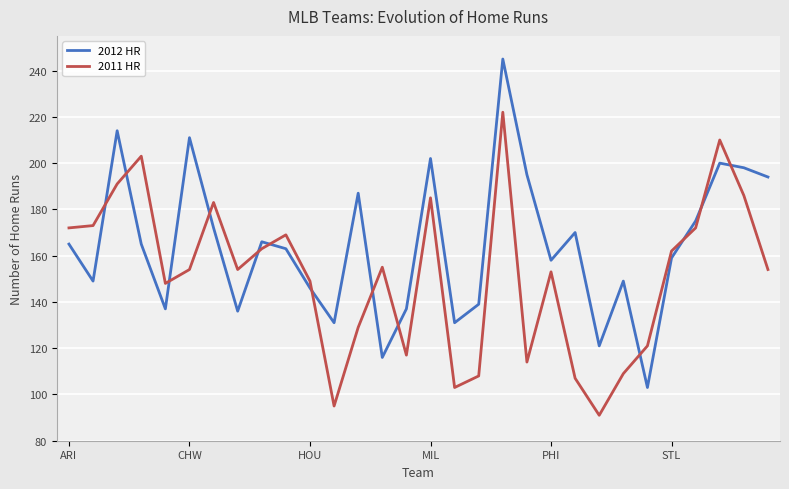

Does the chart have visible grid lines?

Yes